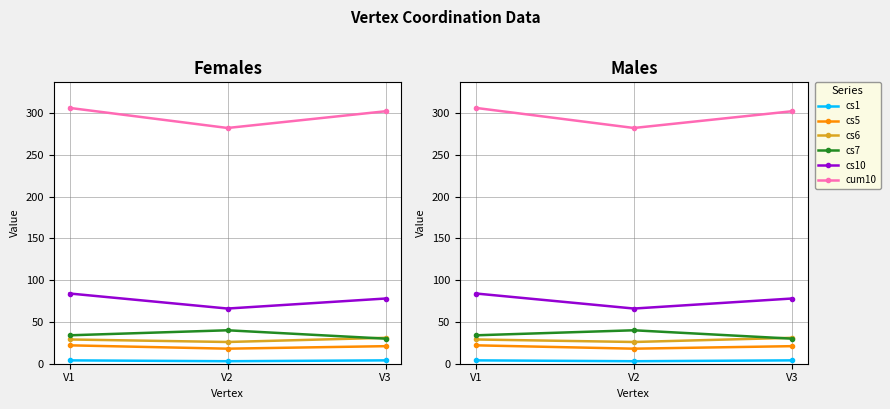

Is it true that cs6 equals 9 at V1?

False